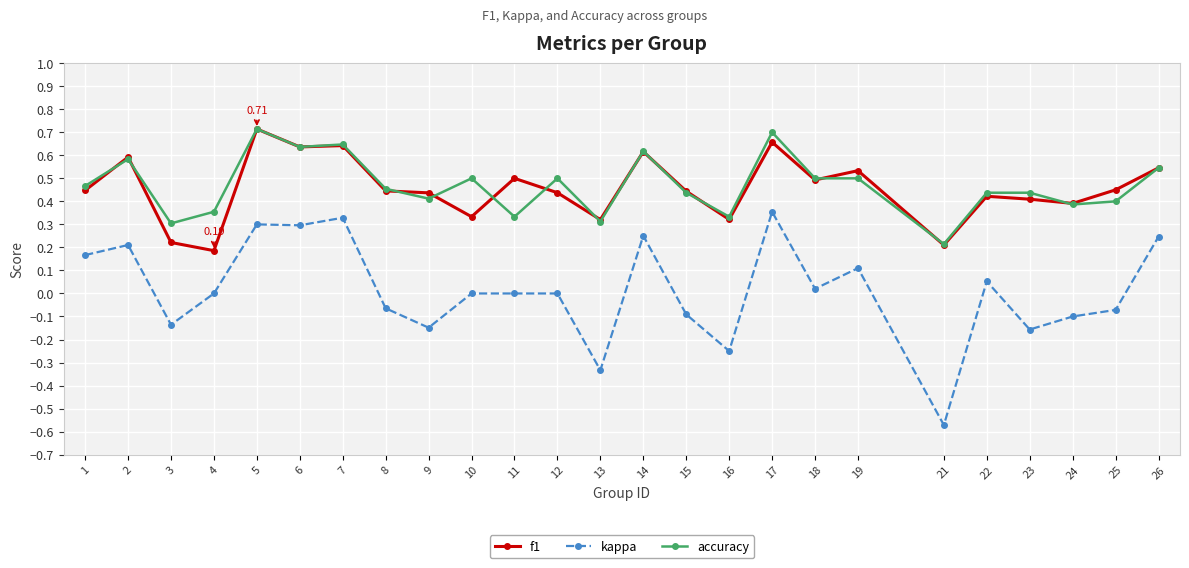

Where does the kappa series first go above 0?

1